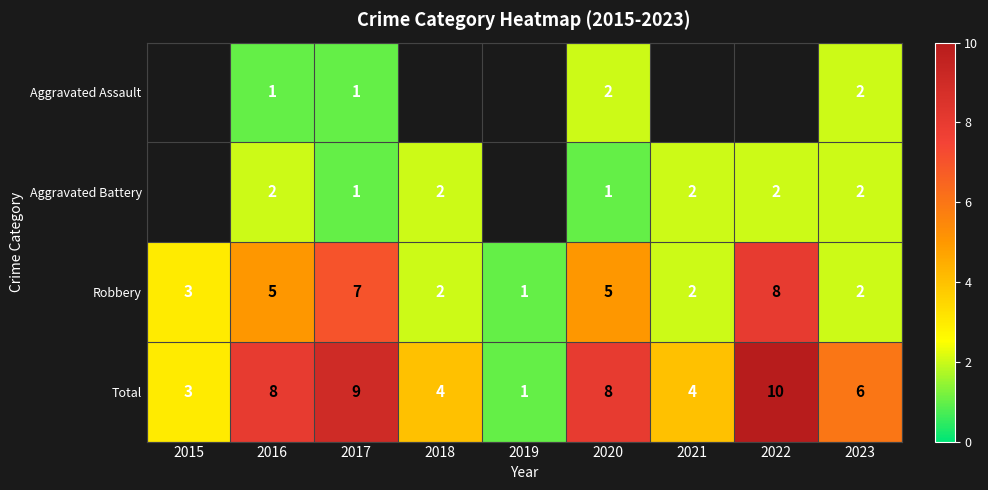

Between 2020 and 2022, which is larger?

2022